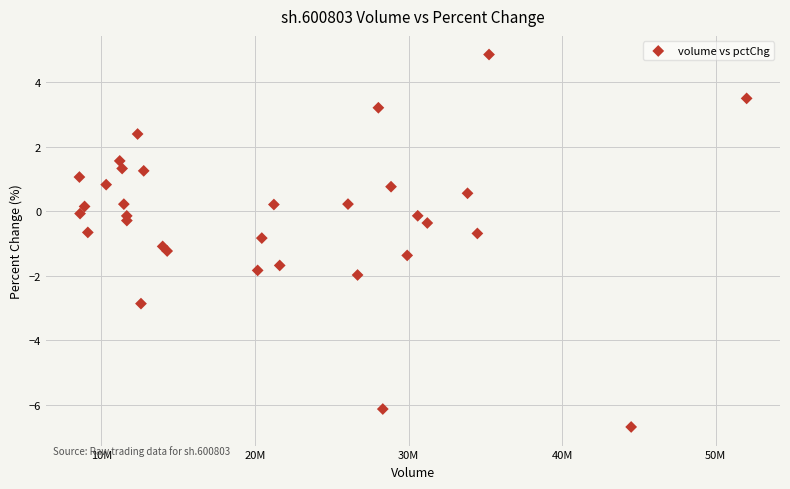

What is the range of X values (max minus min)?

43438475.0